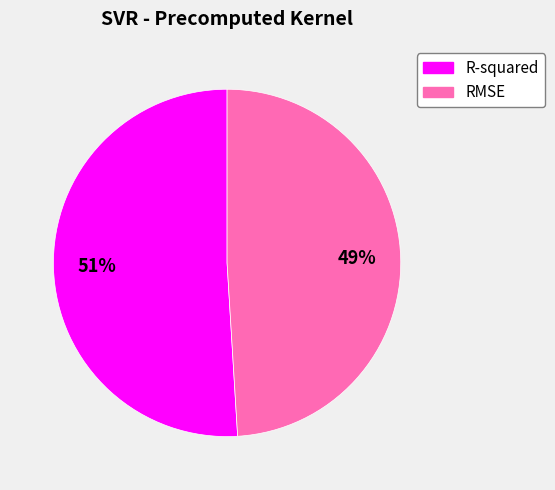

To the nearest percent, what is the average slice percentage?

50%